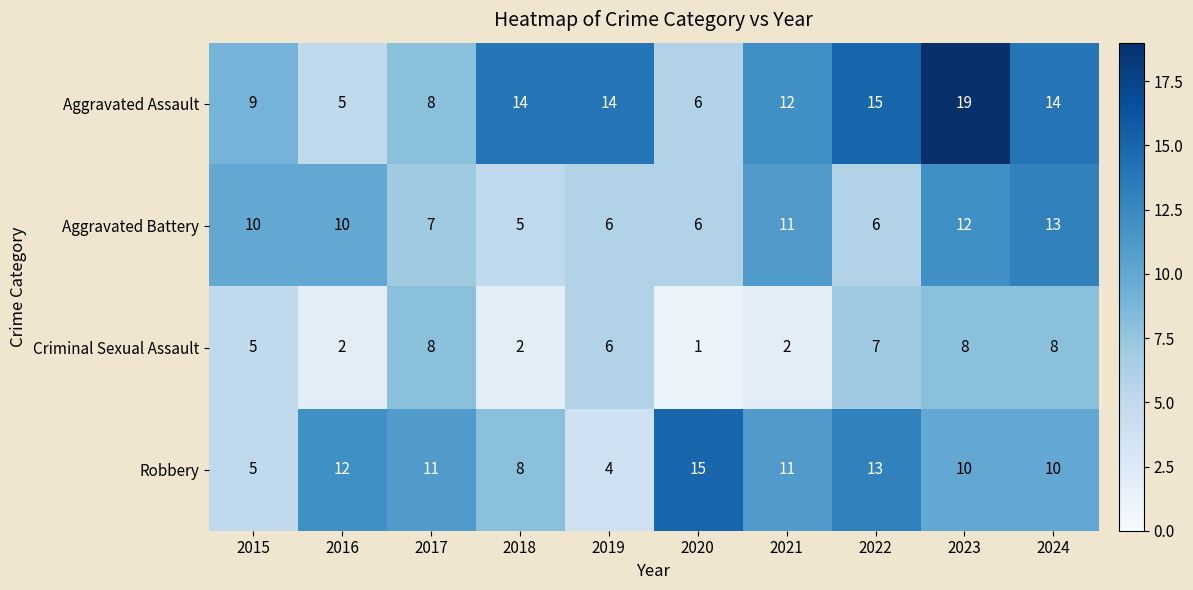

Which series has the widest spread of values?

Aggravated Assault